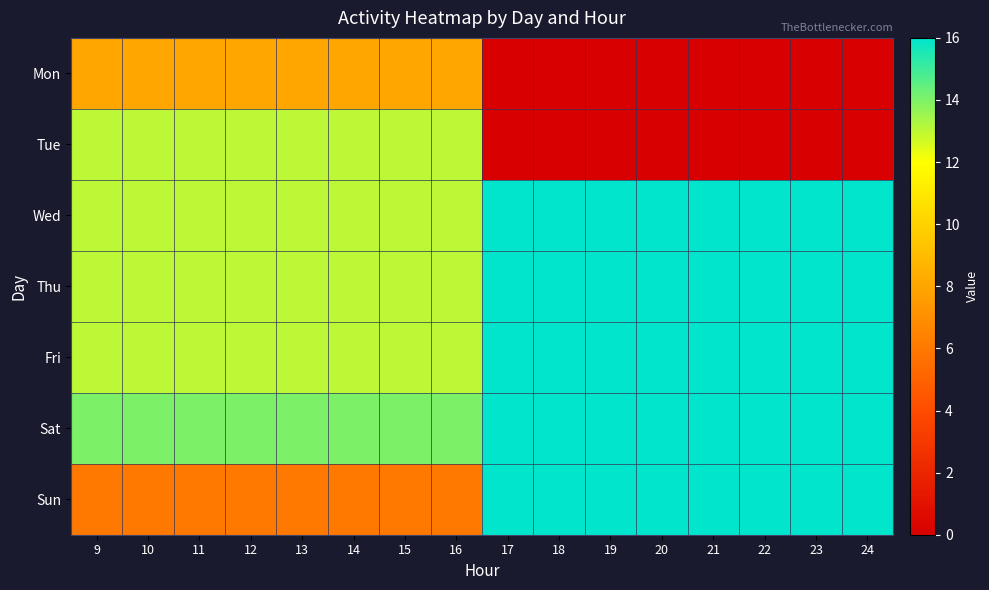

Count the number of data series in this chart.

7